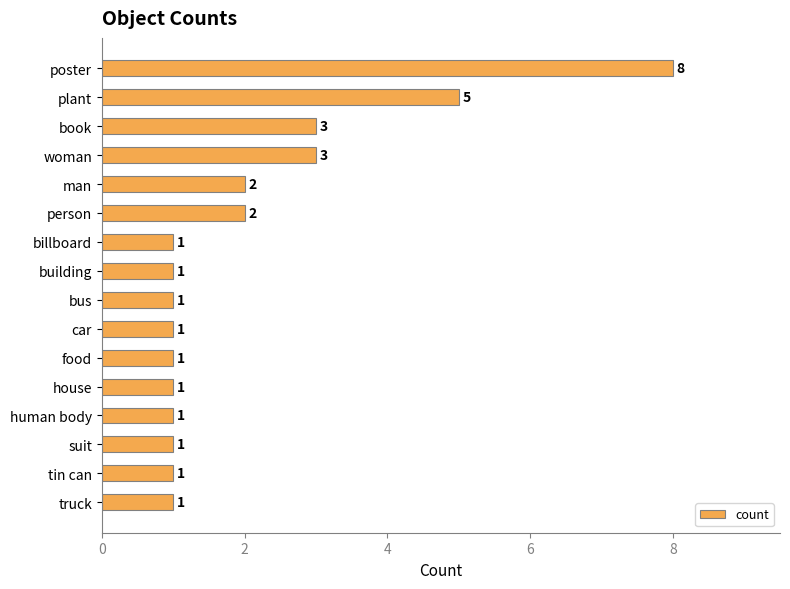

Between woman and bus, which is larger?

woman